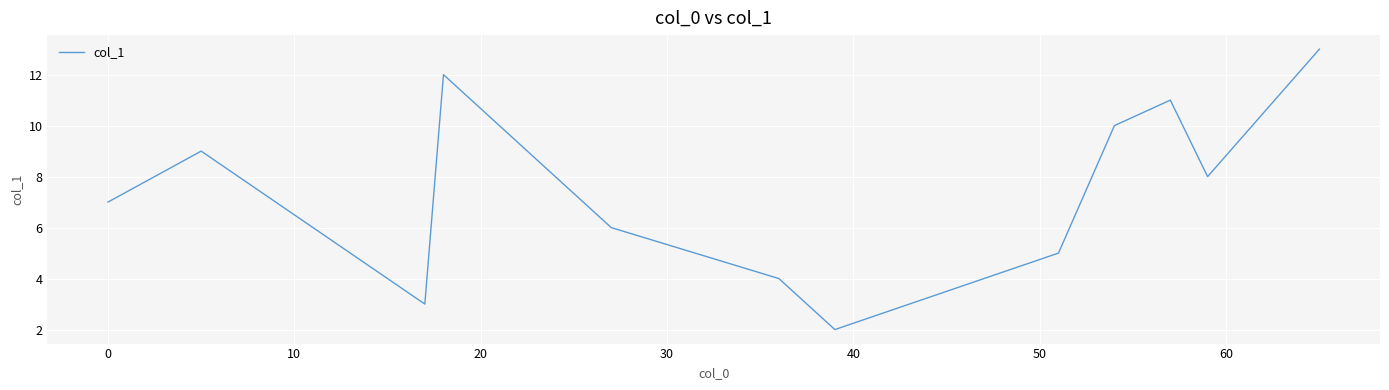

How many lines are shown in the chart?

1